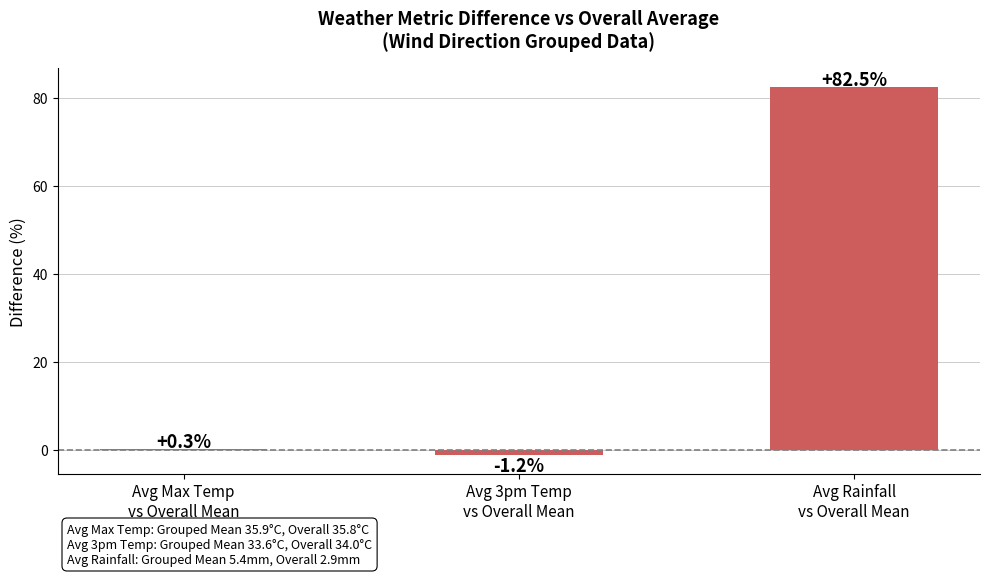

Where is the data nearest to the value 40?

Avg Max Temp
vs Overall Mean